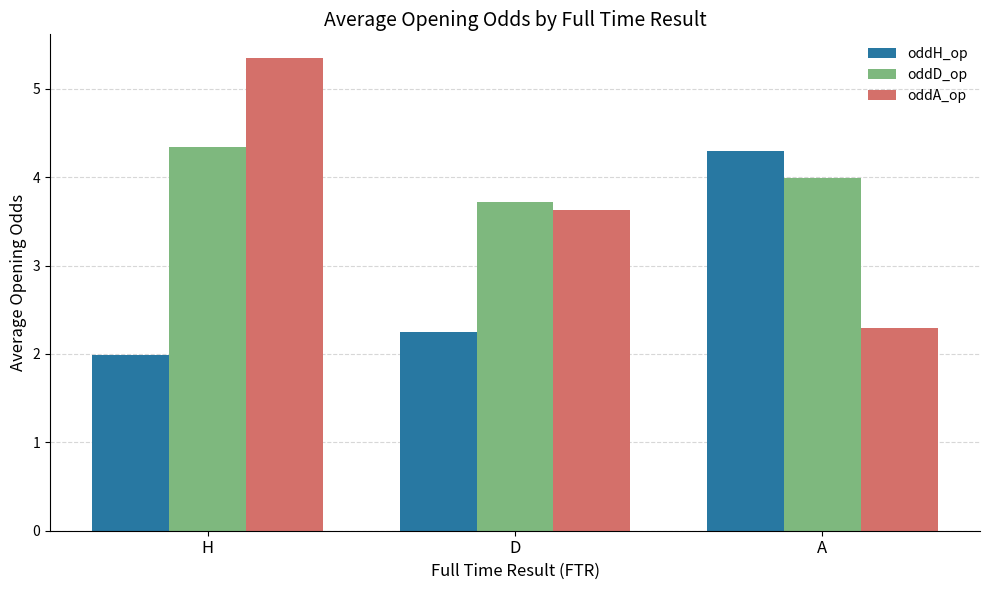

Reading left to right, extract all data points from this chart.

oddH_op: 2.0	2.3	4.3
oddD_op: 4.3	3.7	4.0
oddA_op: 5.3	3.6	2.3